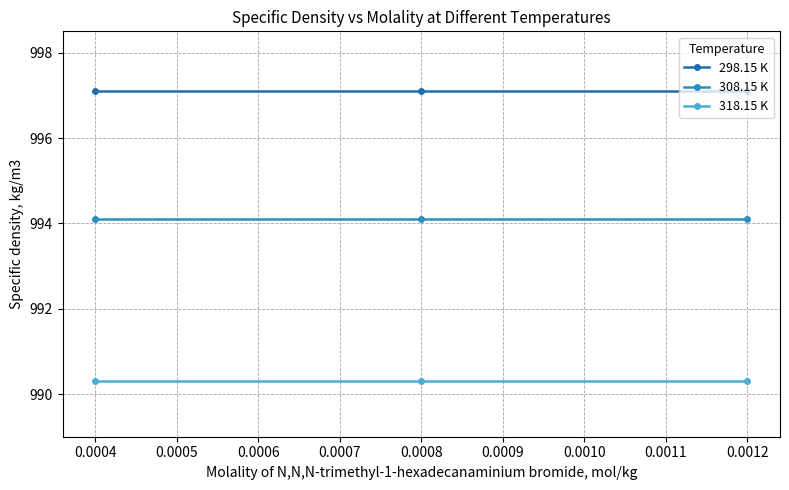

What is the total value across all series at 0.0008?

2981.5